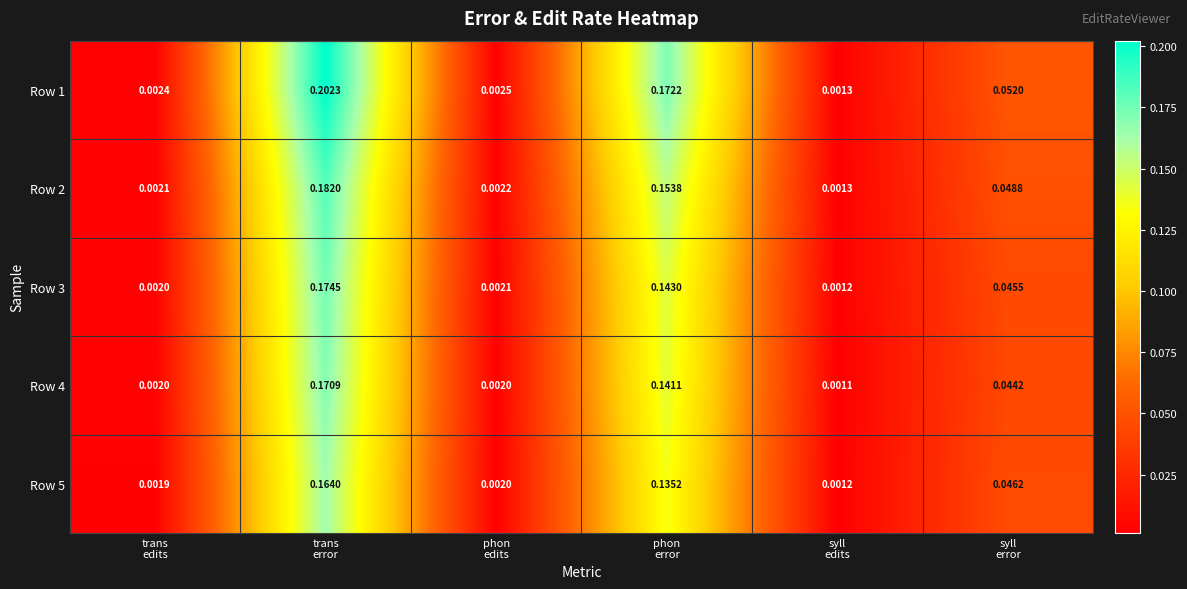

At which category is the sum across all series the highest?

trans
error